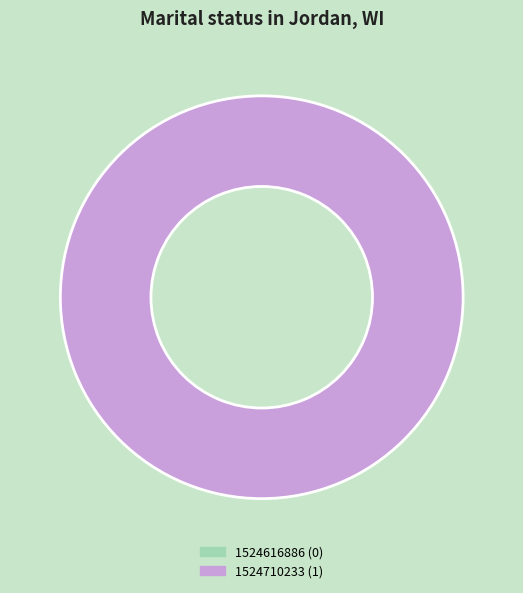

Is the sum of 1524710233 and 1524616886 greater than half?

Yes